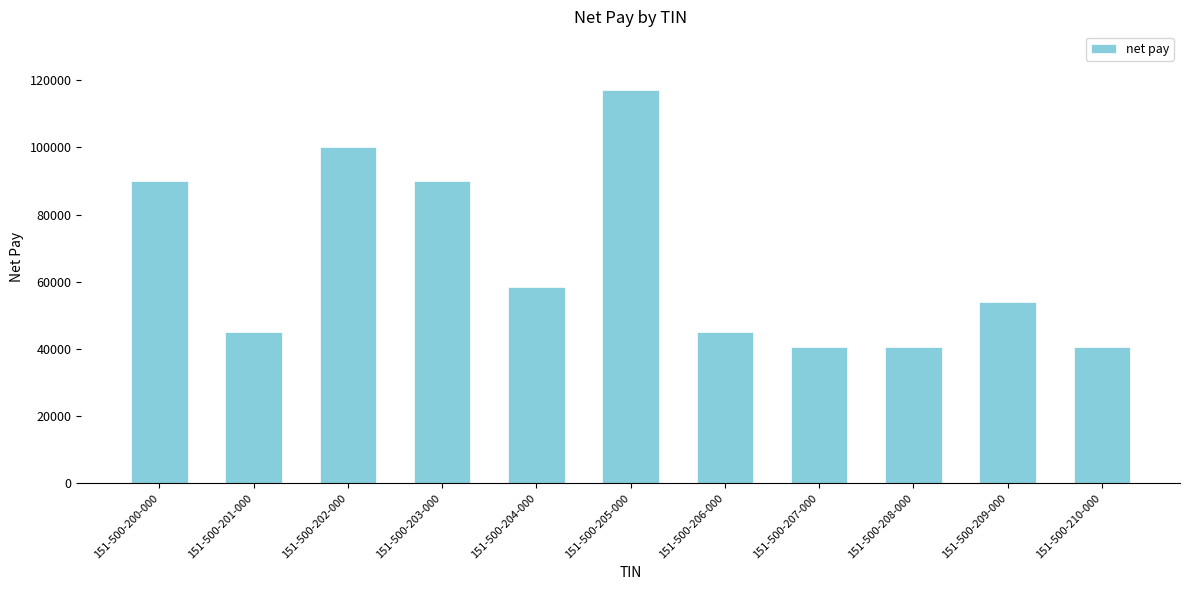

What is the label of the 11th bar from the left?

151-500-210-000